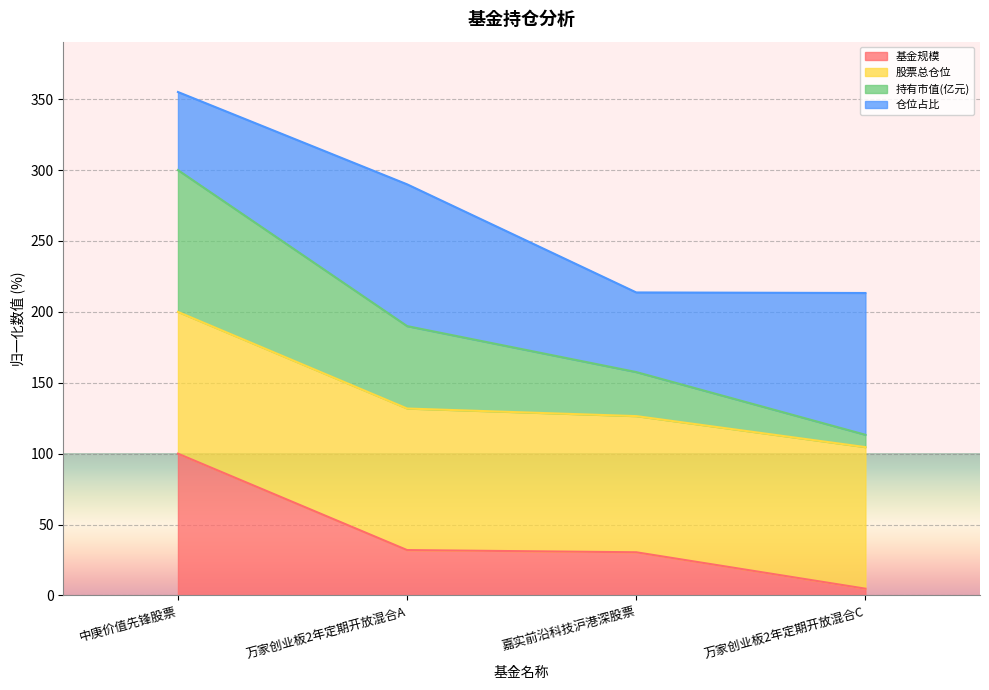

At which category is the sum across all series the highest?

中庚价值先锋股票